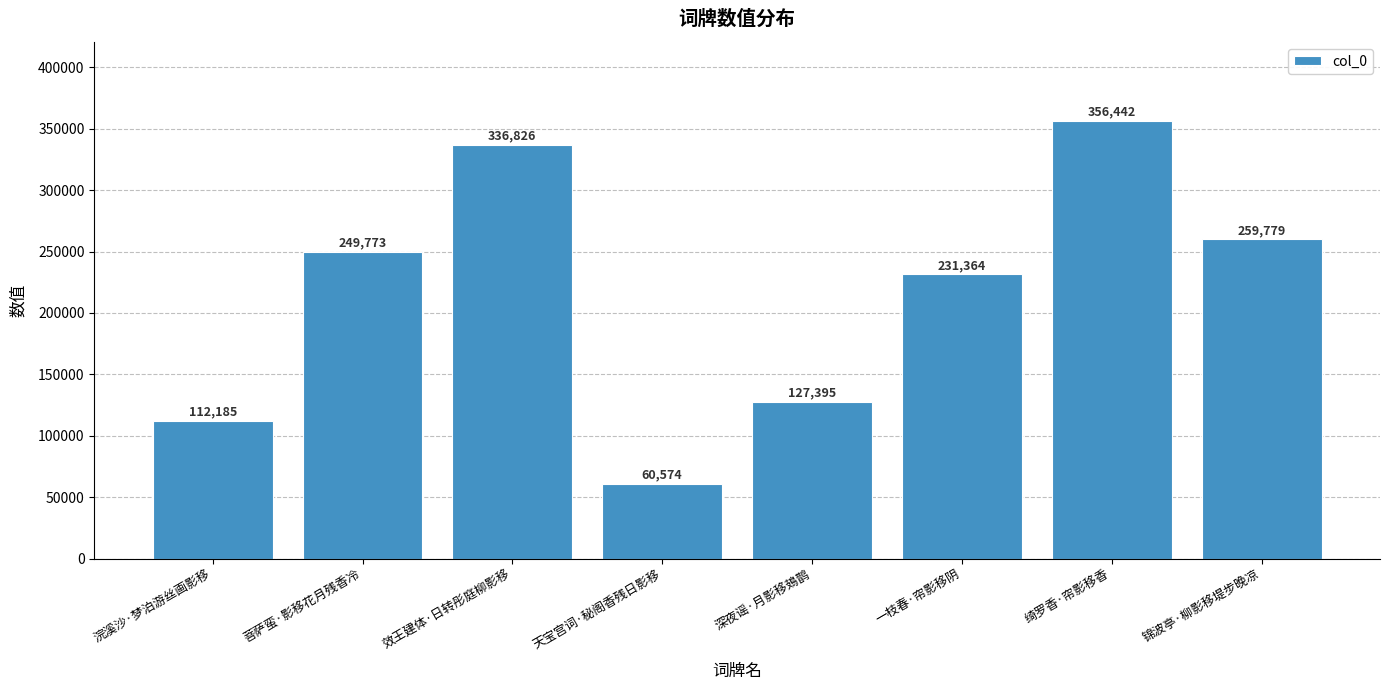

What is the label of the 4th bar from the right?

深夜谣·月影移鳷鹊